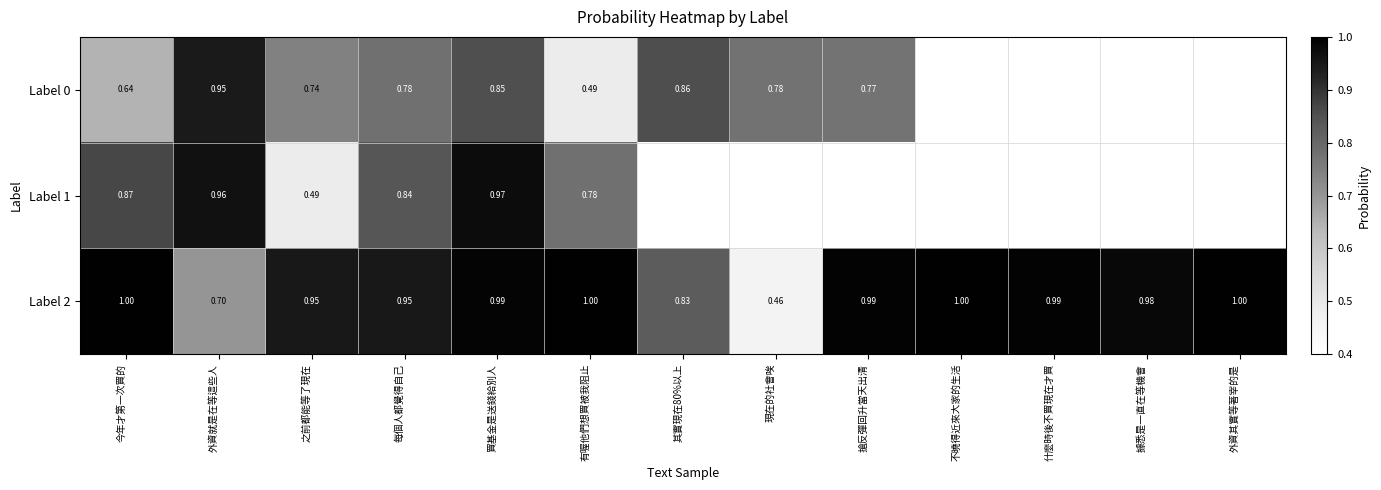

At how many categories does at least one series exceed 0?

13